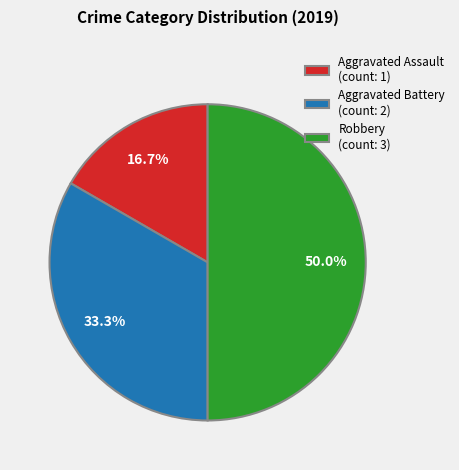

To the nearest percent, what is the difference between the largest and smallest slice percentages?

33%